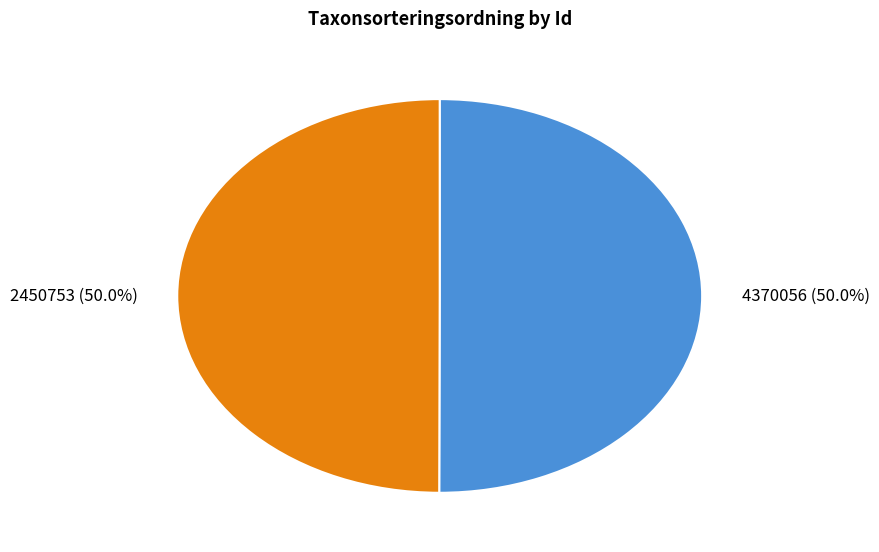

Do 4370056 and 2450753 together represent more than half of the pie?

Yes